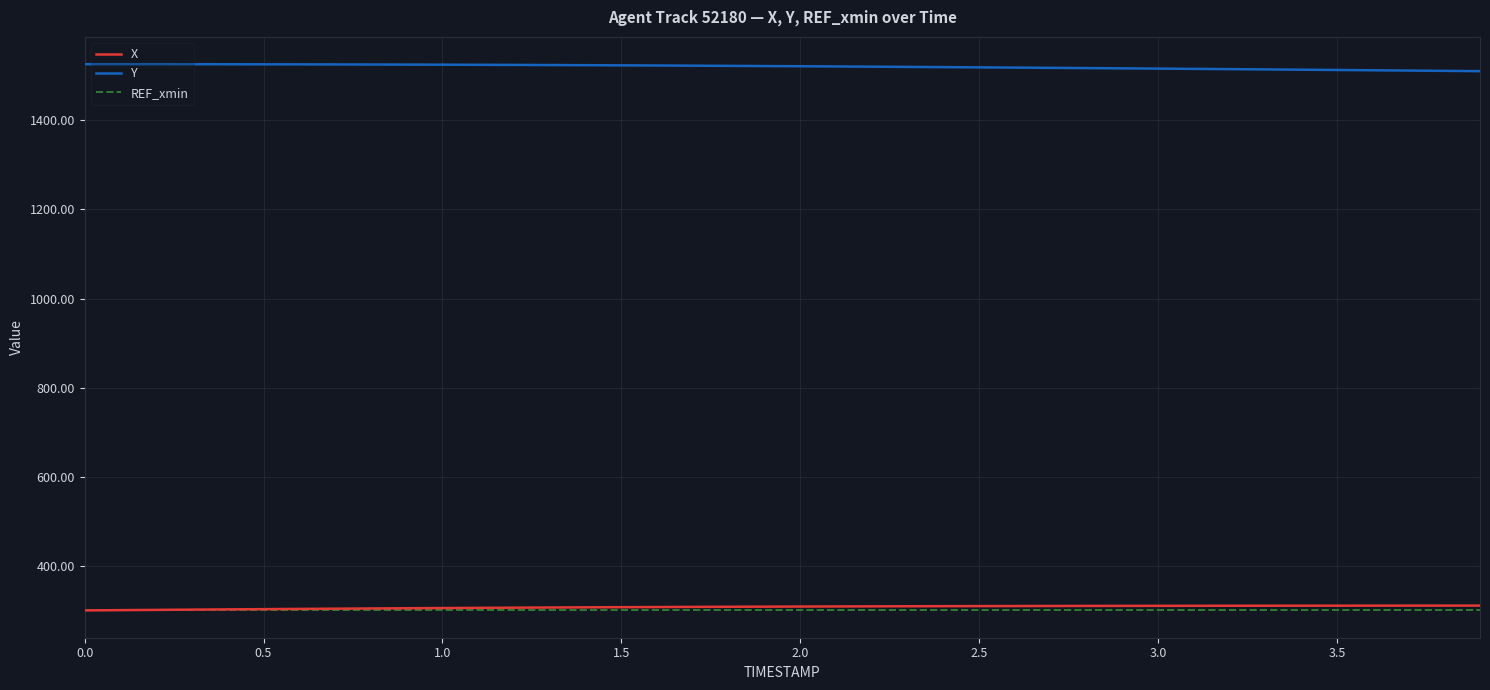

True or false: REF_xmin and Y cross at least once.

False